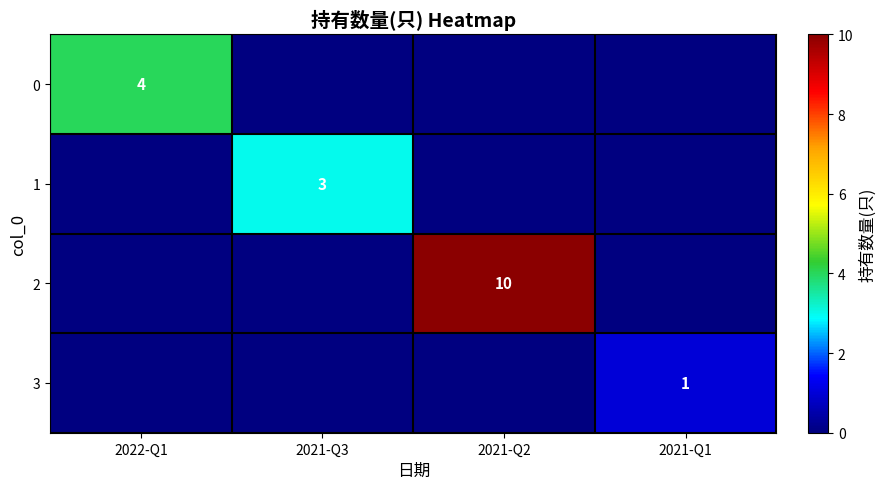

The value of 3 at 2021-Q1 is 0. True or false?

False